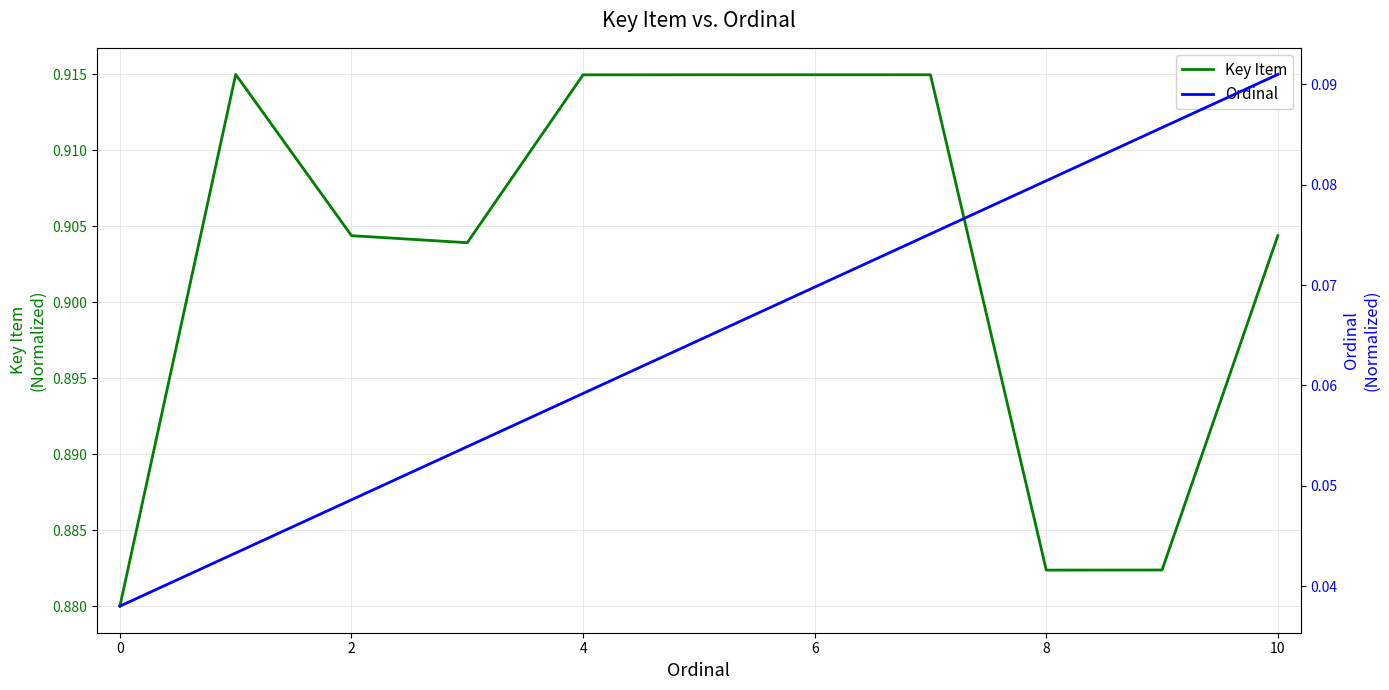

Count the Ordinal values in the range 0 to 1.

11